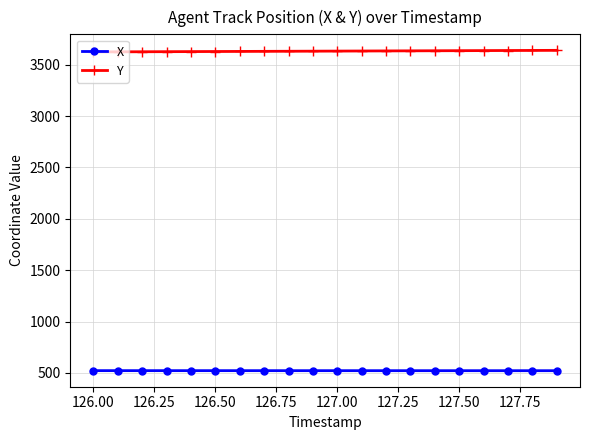

True or false: X and Y intersect in this chart.

False